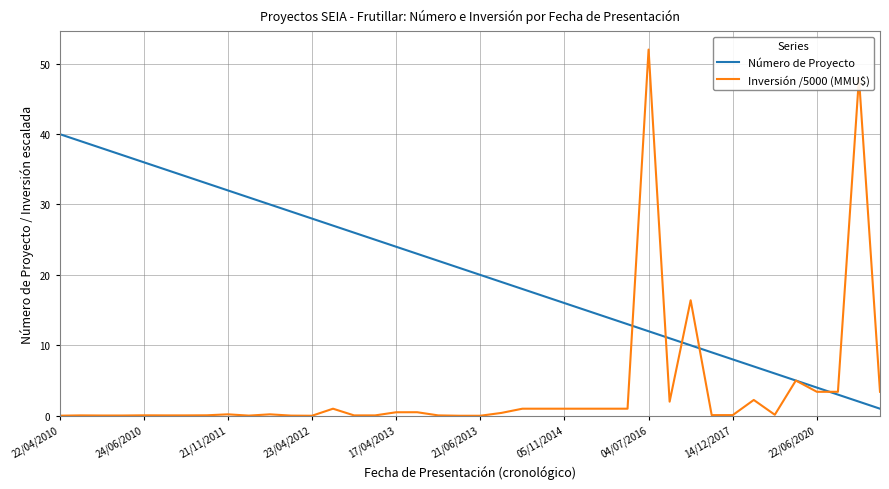

Which series has the largest range (max minus min)?

Inversión /5000 (MMU$)